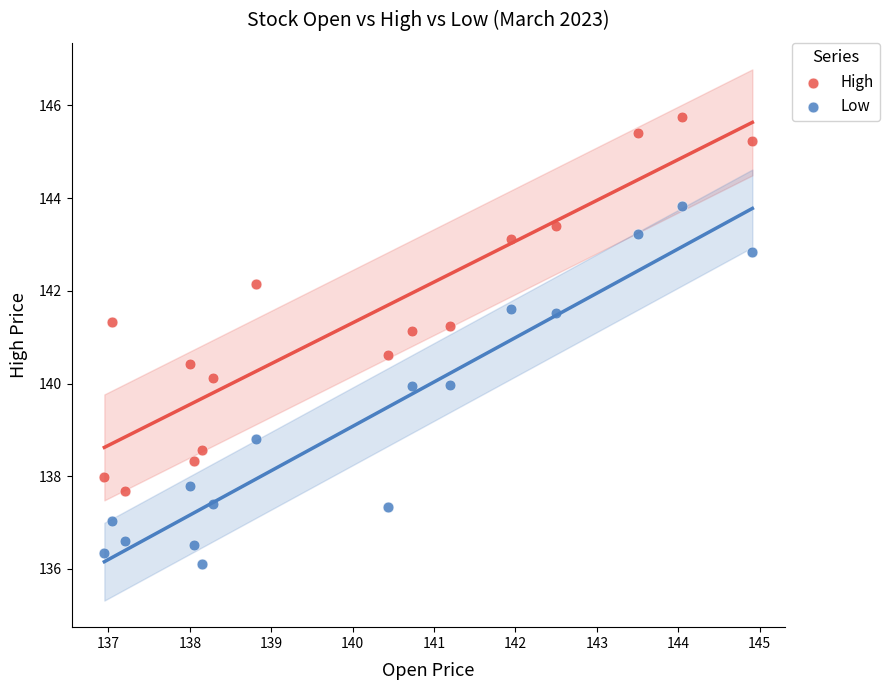

Across all data points, what is the range of X values (max minus min)?

8.0